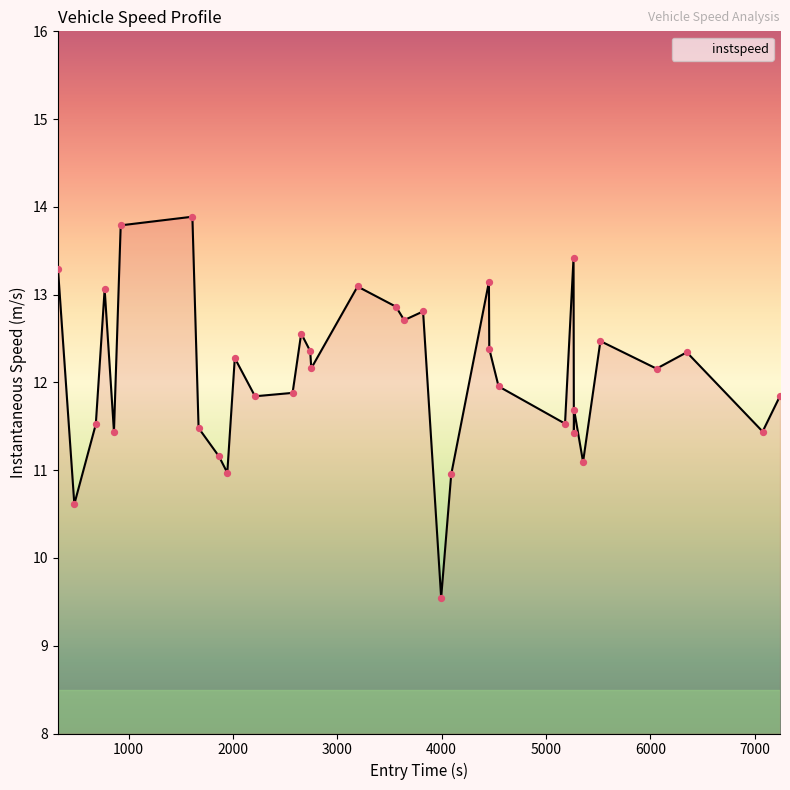

What is the greatest value displayed?

13.9